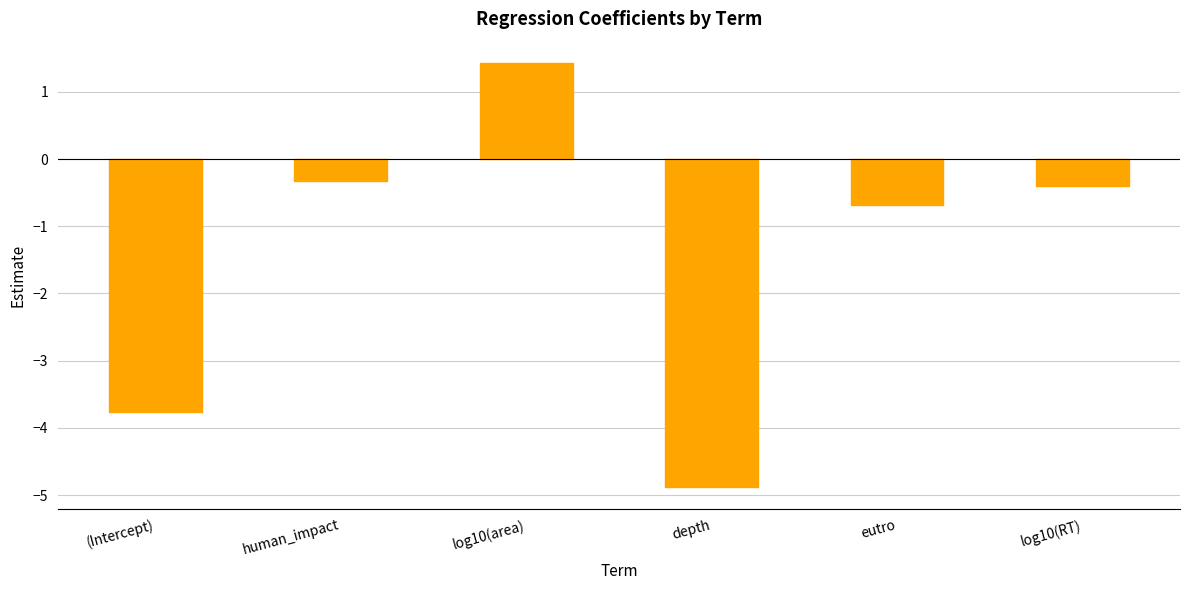

The chart shows a value of -0.3 at human_impact. True or false?

True